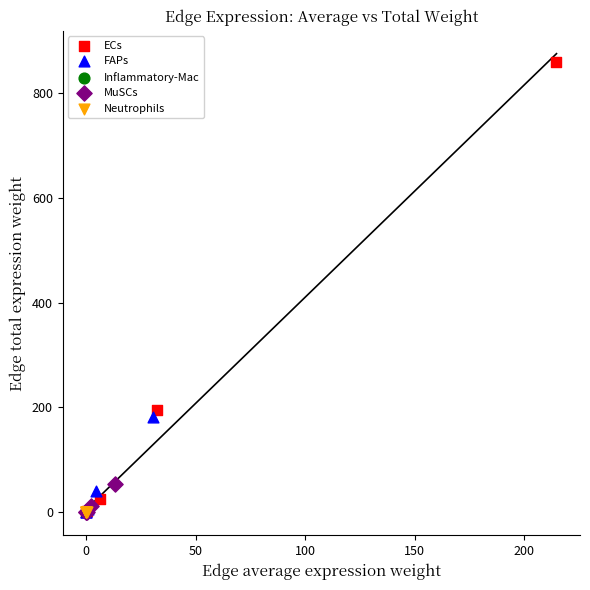

Which series has the widest spread of Y values?

ECs